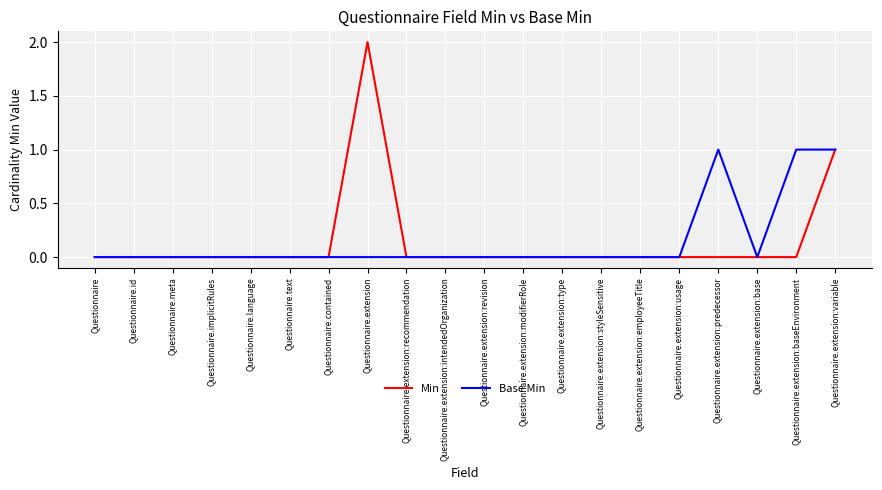

True or false: Min has more than 0 points higher than both neighbors.

True